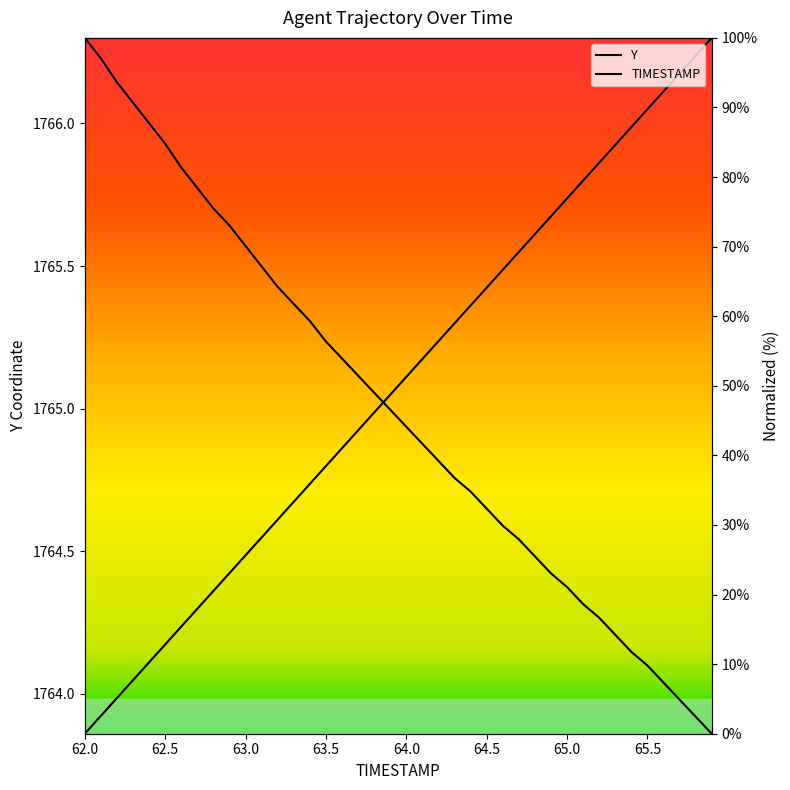

Reading left to right, transcribe all the data shown in this chart.

TIMESTAMP: 0.0	2.6	5.1	7.7	10.3	12.8	15.4	17.9	20.5	23.1	25.6	28.2	30.8	33.3	35.9	38.5	41.0	43.6	46.2	48.7	51.3	53.8	56.4	59.0	61.5	64.1	66.7	69.2	71.8	74.4	76.9	79.5	82.1	84.6	87.2	89.7	92.3	94.9	97.4	100.0
Y: 100.0	97.1	93.6	90.7	87.7	84.8	81.4	78.4	75.5	73.0	70.1	67.2	64.2	61.8	59.3	56.4	53.9	51.5	49.0	46.6	44.1	41.7	39.2	36.8	34.8	32.4	29.9	27.9	25.5	23.0	21.1	18.6	16.7	14.2	11.8	9.8	7.4	4.9	2.5	0.0